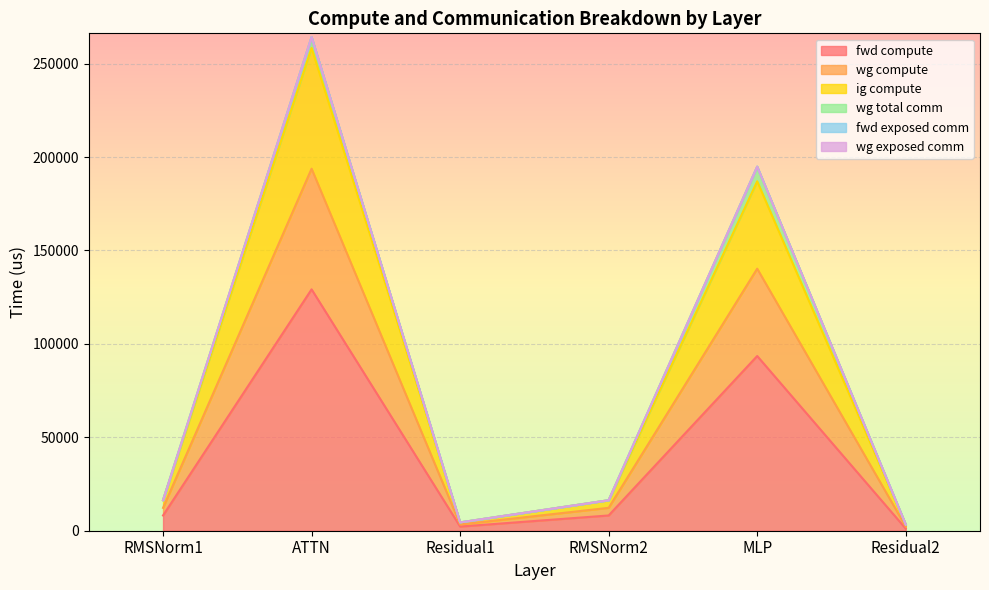

How many interior local valleys does the ig compute series have?

1